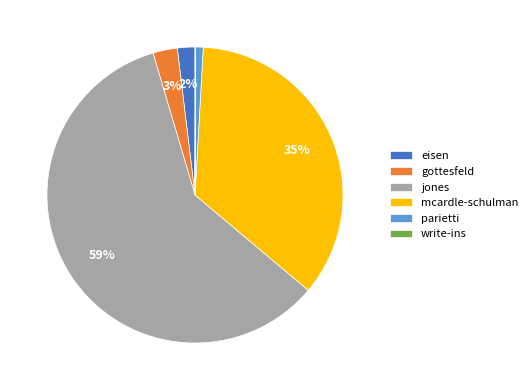

Is the sum of gottesfeld and jones greater than half?

Yes